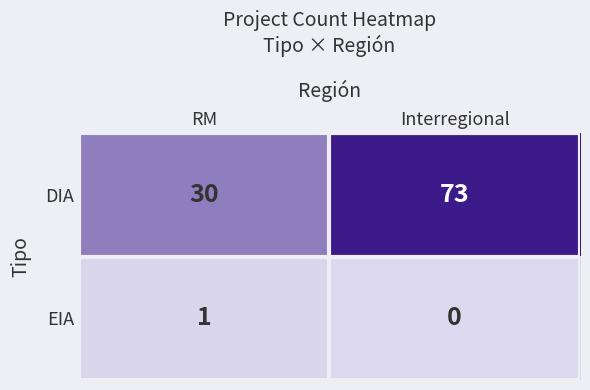

List the series in order of their peak value, highest first.

DIA, EIA